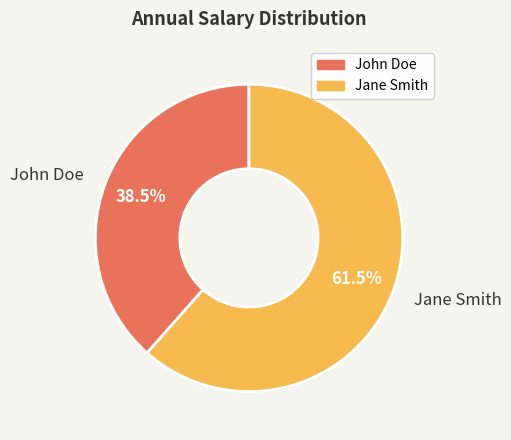

Between John Doe and Jane Smith, which is larger?

Jane Smith